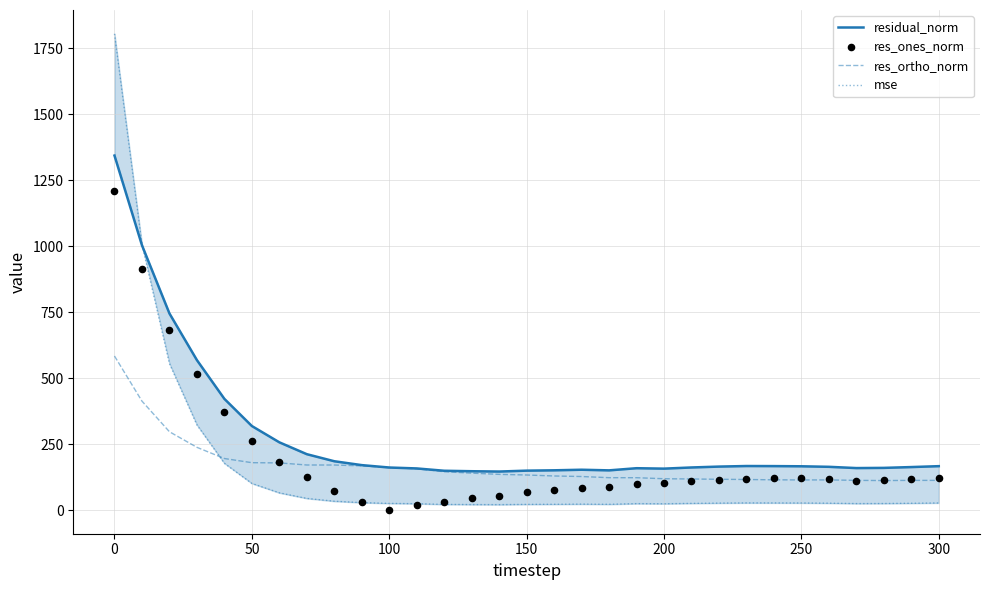

What is the maximum value for res_ortho_norm?

584.2